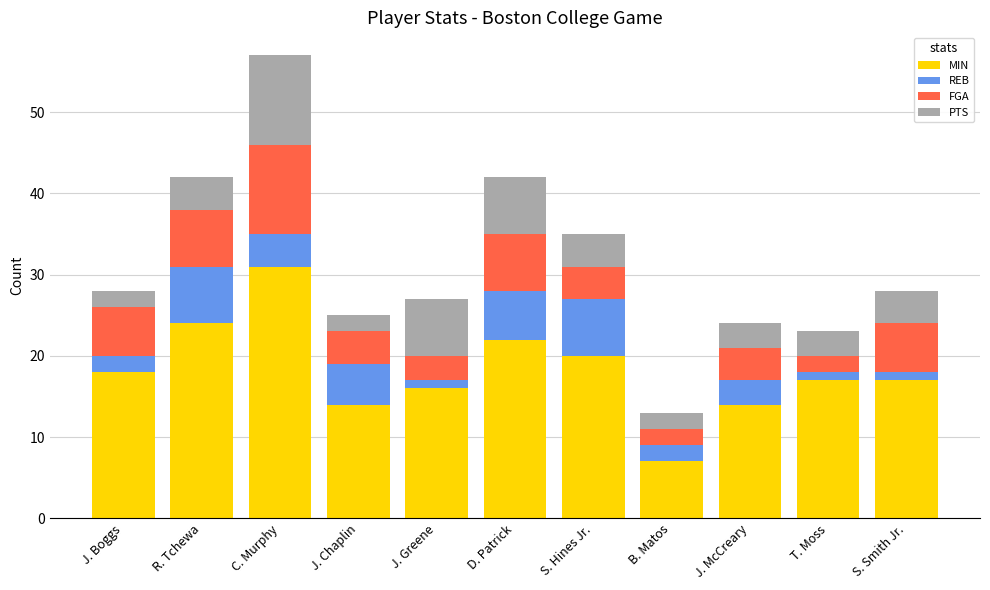

Is it true that MIN equals 10 at D. Patrick?

False